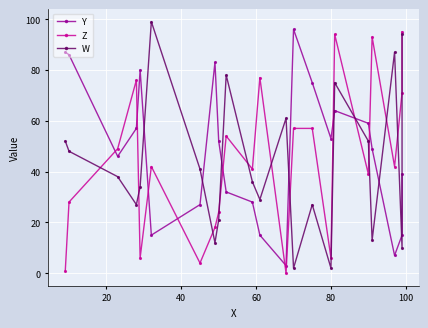

After their last crossing, which series has the higher values: Z or Y?

Z